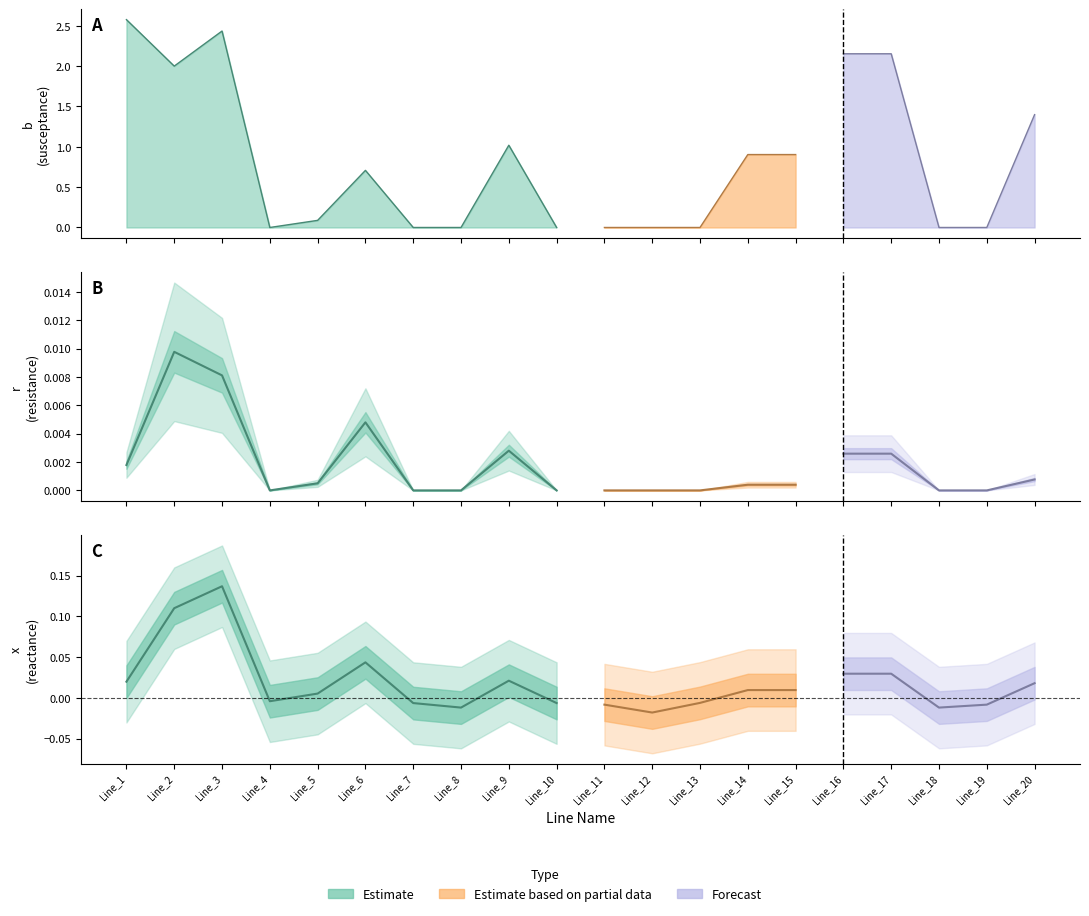

Reading left to right, transcribe all the data shown in this chart.

b: 2.6	2.0	2.4	0.0	0.1	0.7	0.0	0.0	1.0	0.0	0.0	0.0	0.0	0.9	0.9	2.2	2.2	0.0	0.0	1.4
r: 0.0	0.0	0.0	0.0	0.0	0.0	0.0	0.0	0.0	0.0	0.0	0.0	0.0	0.0	0.0	0.0	0.0	0.0	0.0	0.0
x: 0.0	0.1	0.1	-0.0	0.0	0.0	-0.0	-0.0	0.0	-0.0	-0.0	-0.0	-0.0	0.0	0.0	0.0	0.0	-0.0	-0.0	0.0